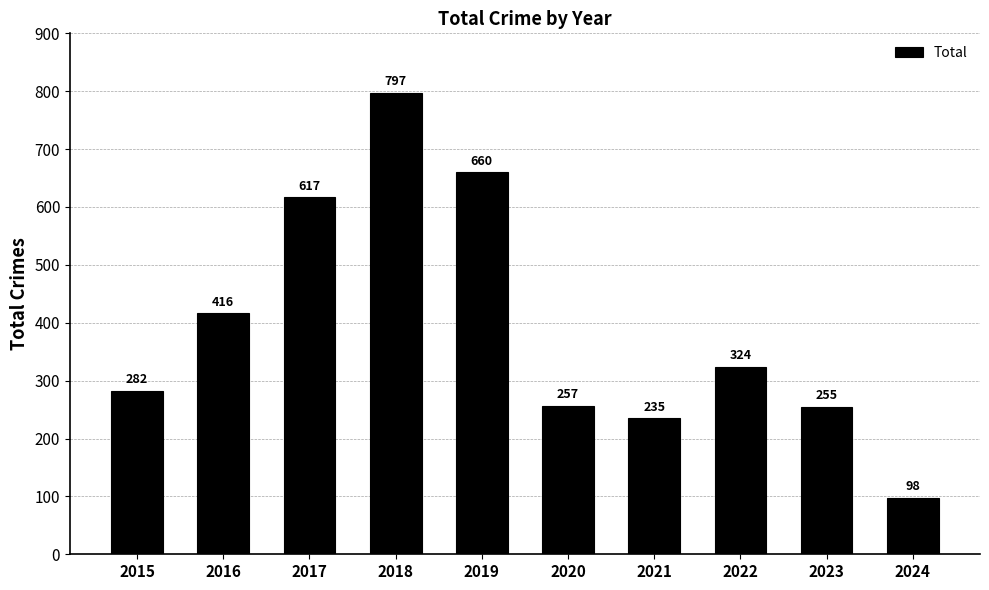

What is the value of the 3rd bar from the left?

617